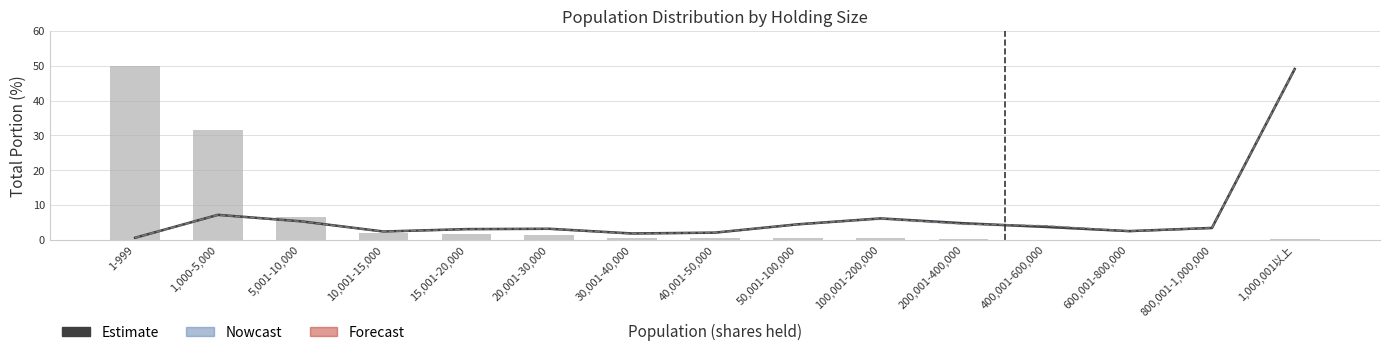

How many data points does each series have?

15